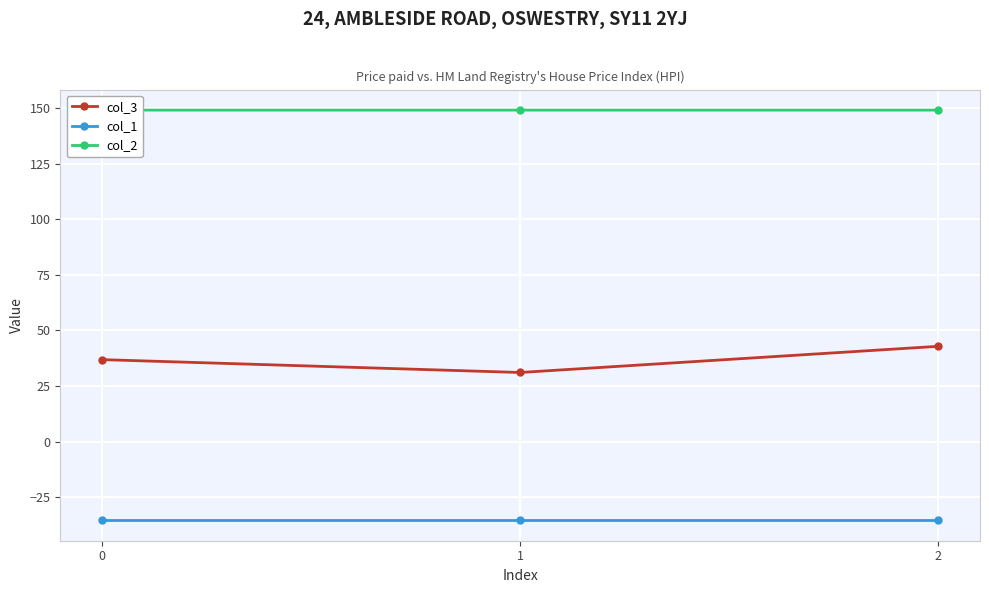

What is the sum of the col_2 values at 0 and 1?

298.3